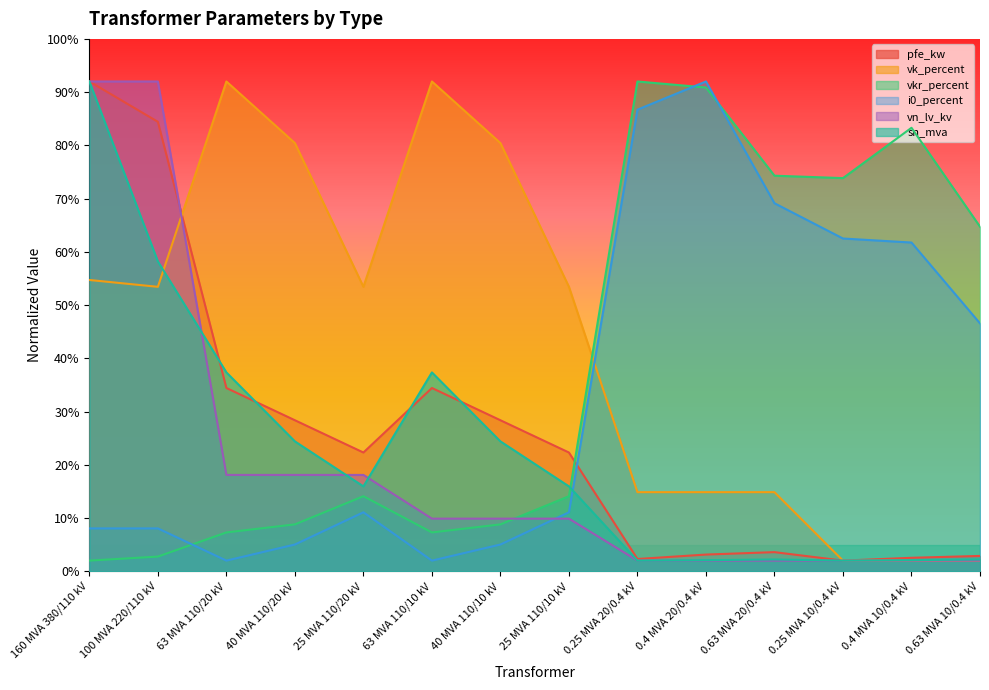

Between which two adjacent categories do pfe_kw and vn_lv_kv first intersect?

100 MVA 220/110 kV and 63 MVA 110/20 kV